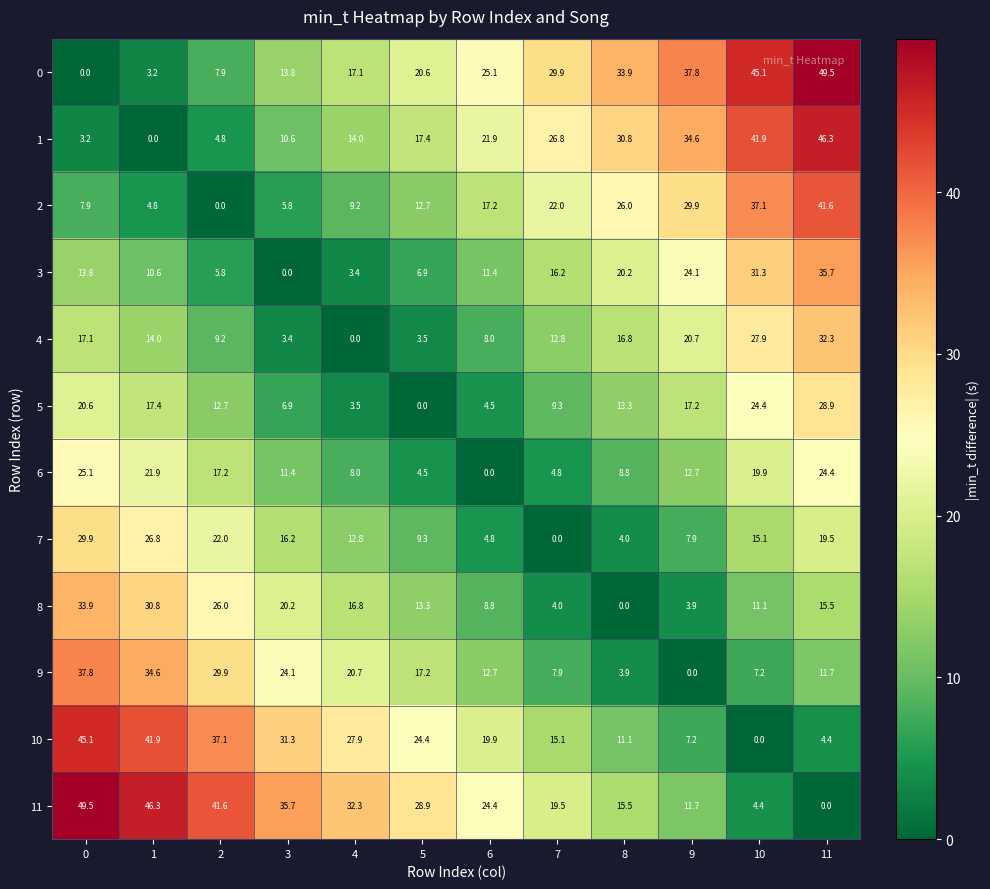

What is the average value of the 3 series?

15.0